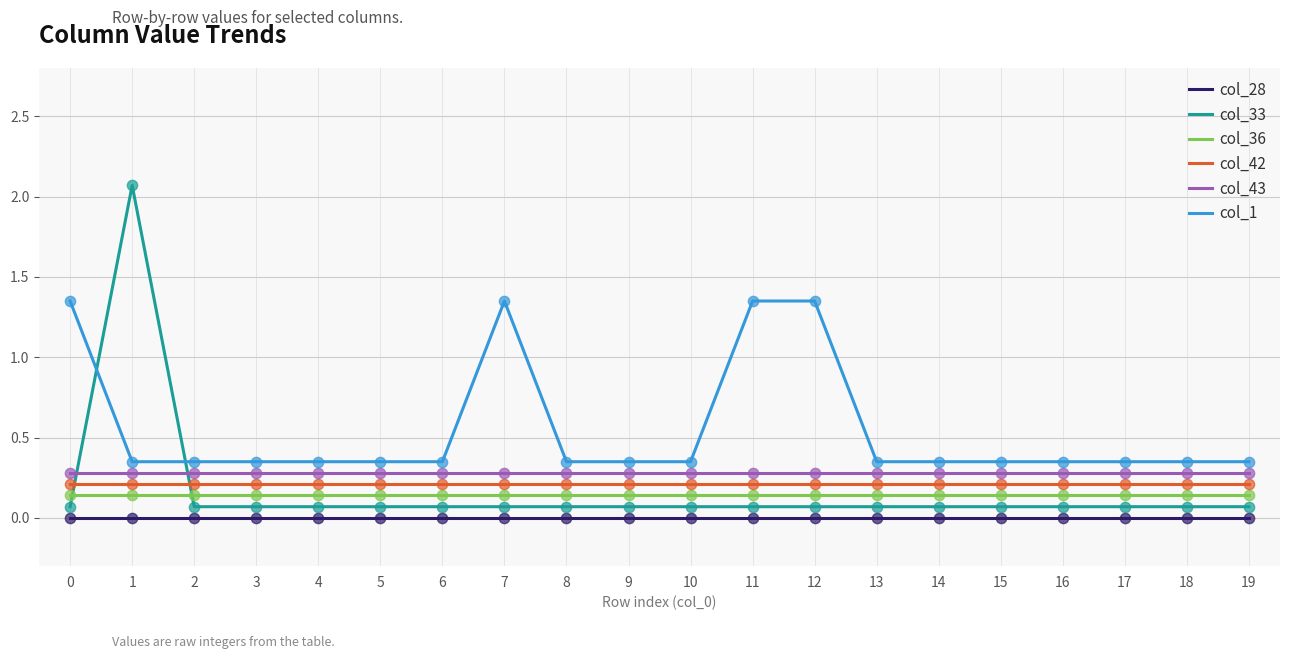

Which series has the largest range (max minus min)?

col_33